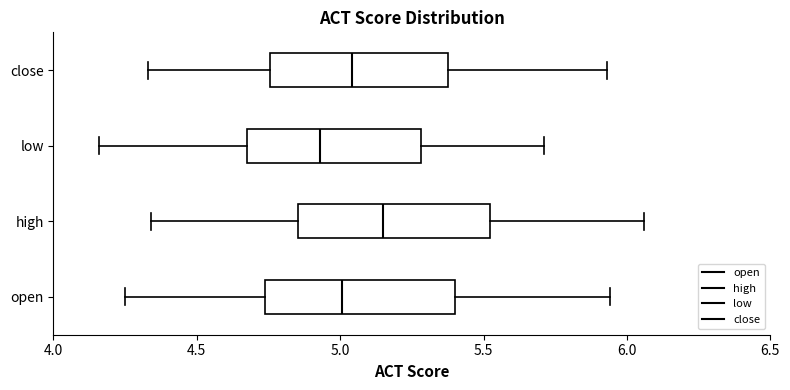

Which box's median line is the furthest to the right?

high